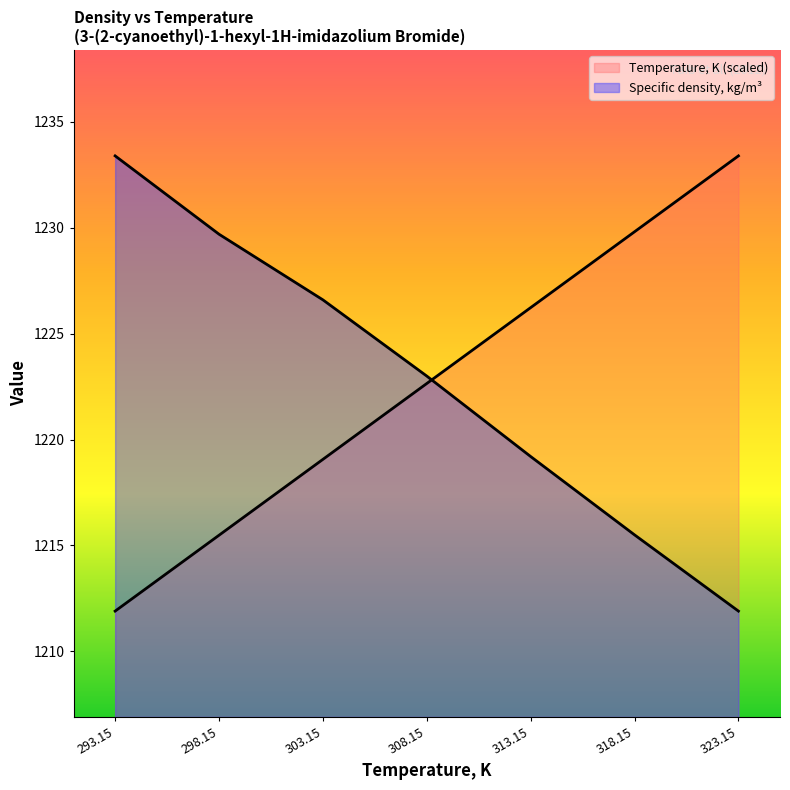

Which category has the highest value across all series?

323.15